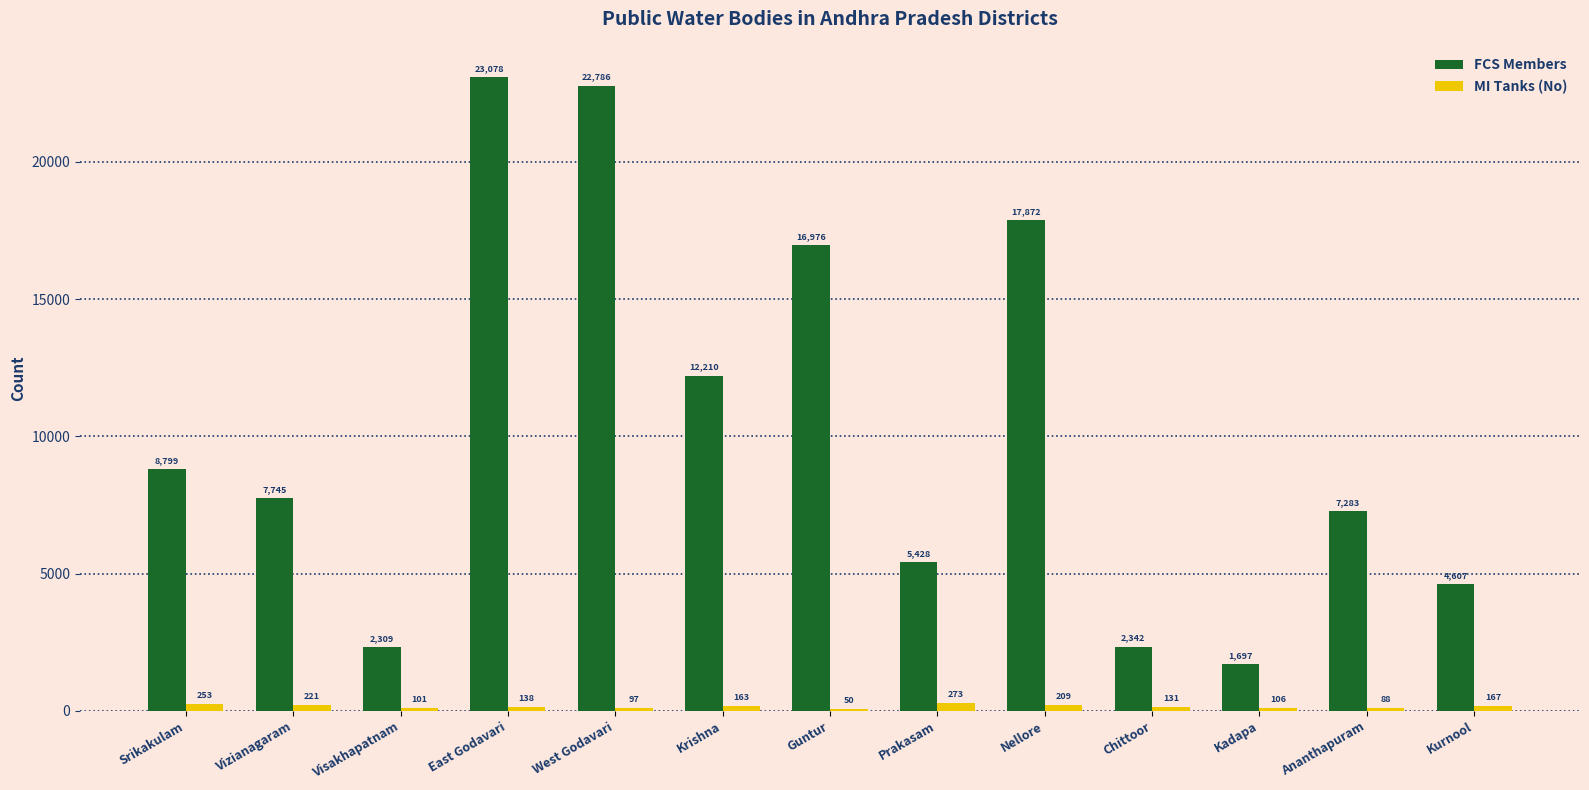

What is the sum of all MI Tanks (No) values?

1997